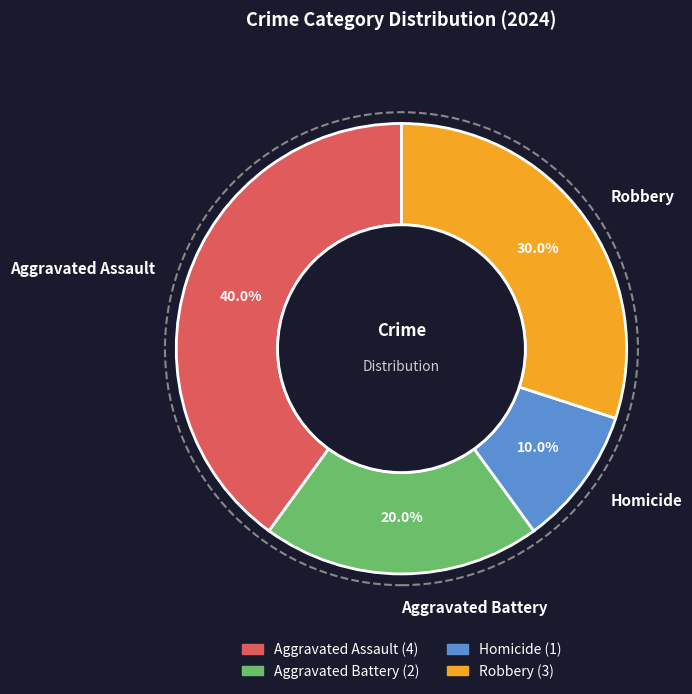

Between Aggravated Assault and Robbery, which is larger?

Aggravated Assault